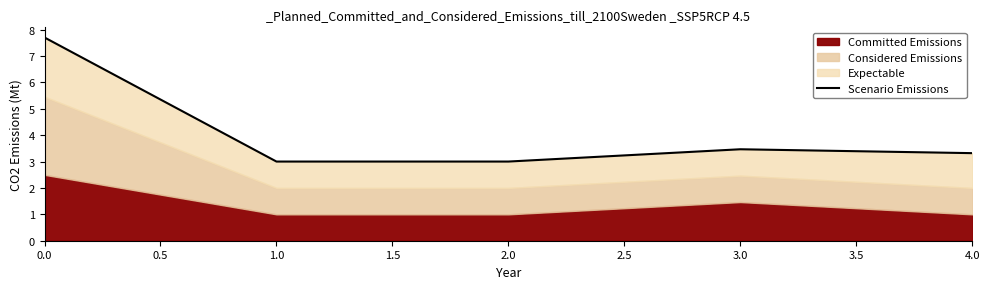

What is the greatest value displayed?

7.7